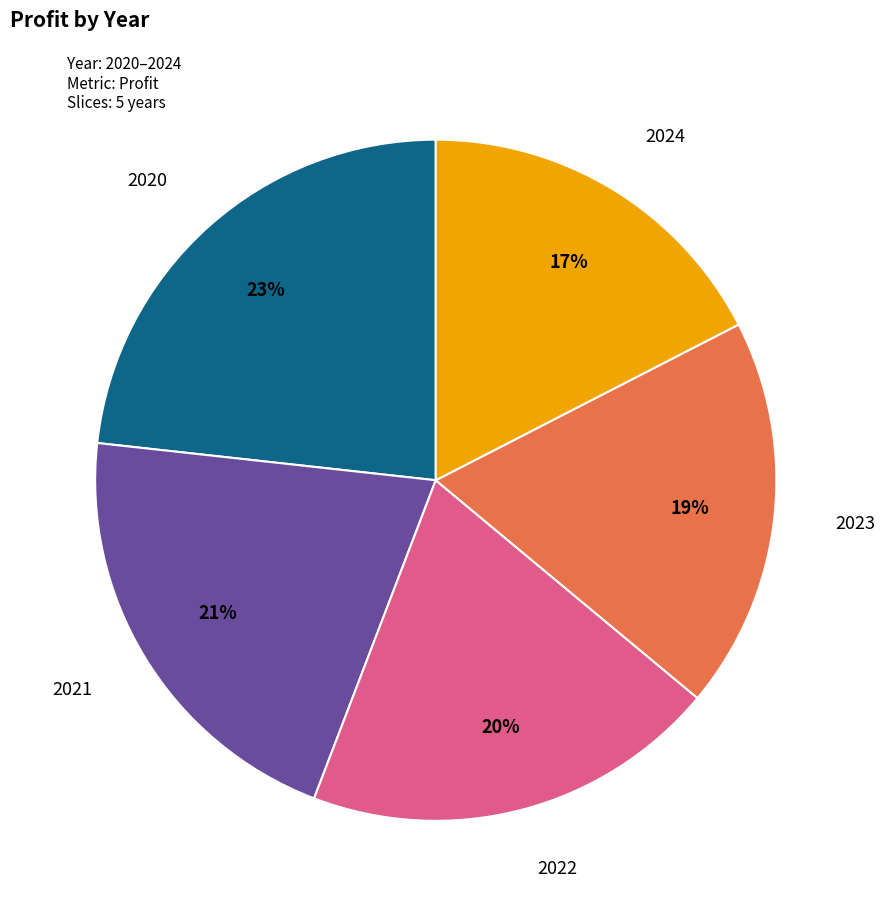

Does any single category account for the majority?

No